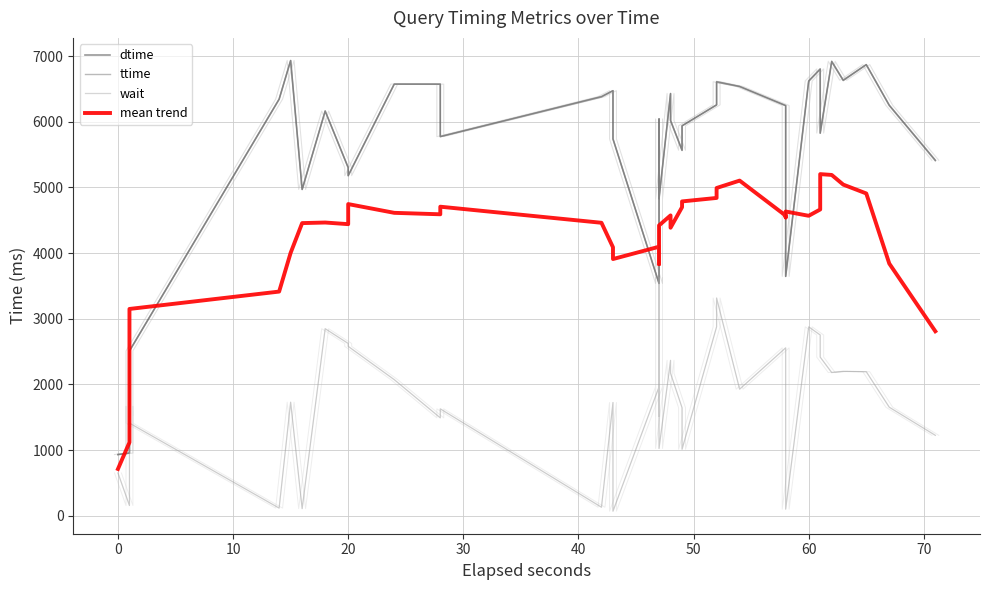

Is it true that dtime equals 690.4 at 10?

False